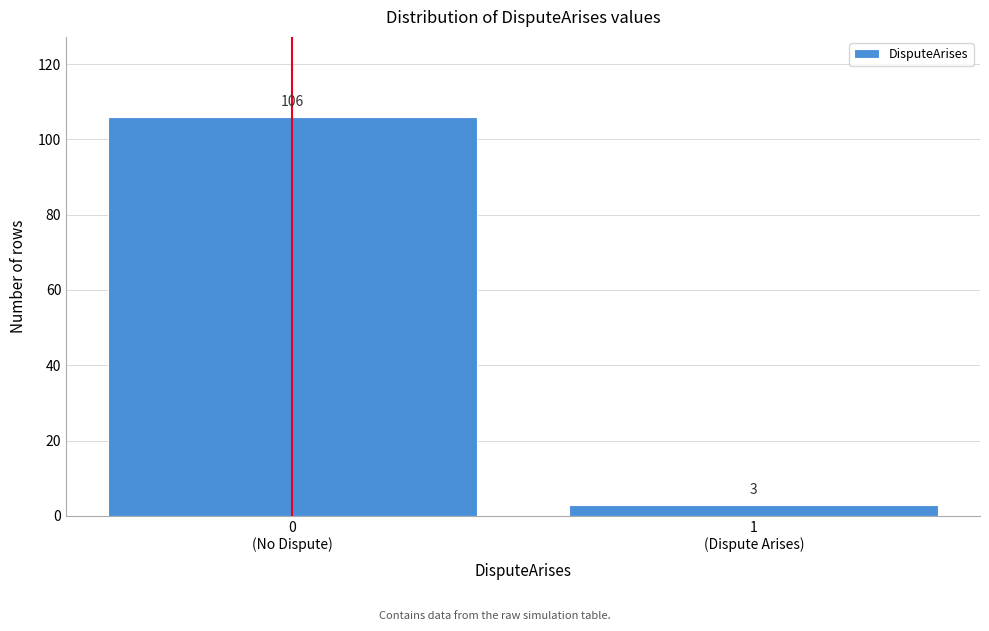

Reading right to left, list all the values displayed in this chart.

3	106